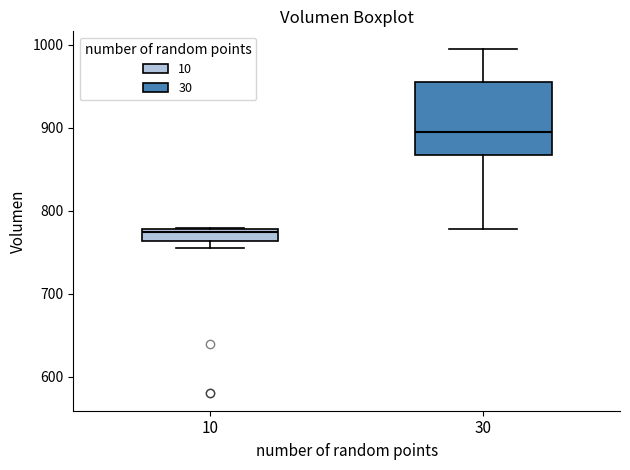

Reading left to right, read every box against the y-axis: the position of its median line, the range the box covers, and the ends of its whiskers. The values are not printed on the chart, so give them approximately, as read against the axis.

10: median 770, box 760 to 780, whiskers 750 to 780
30: median 890, box 870 to 960, whiskers 780 to 1000